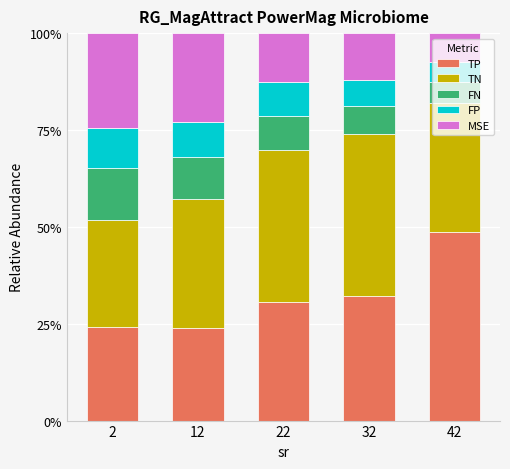

What is the average value of the TP series?

31.8